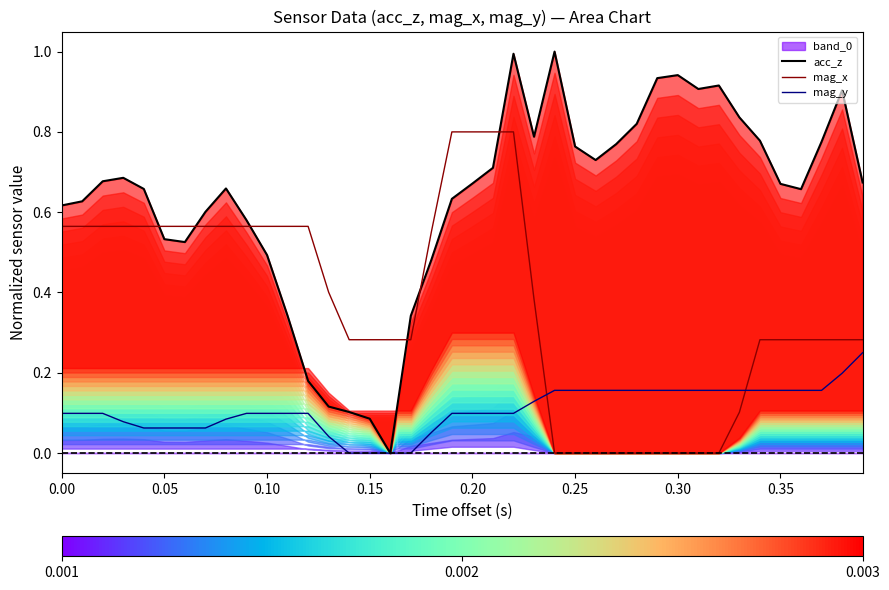

What is the highest value of the mag_x series?

0.8